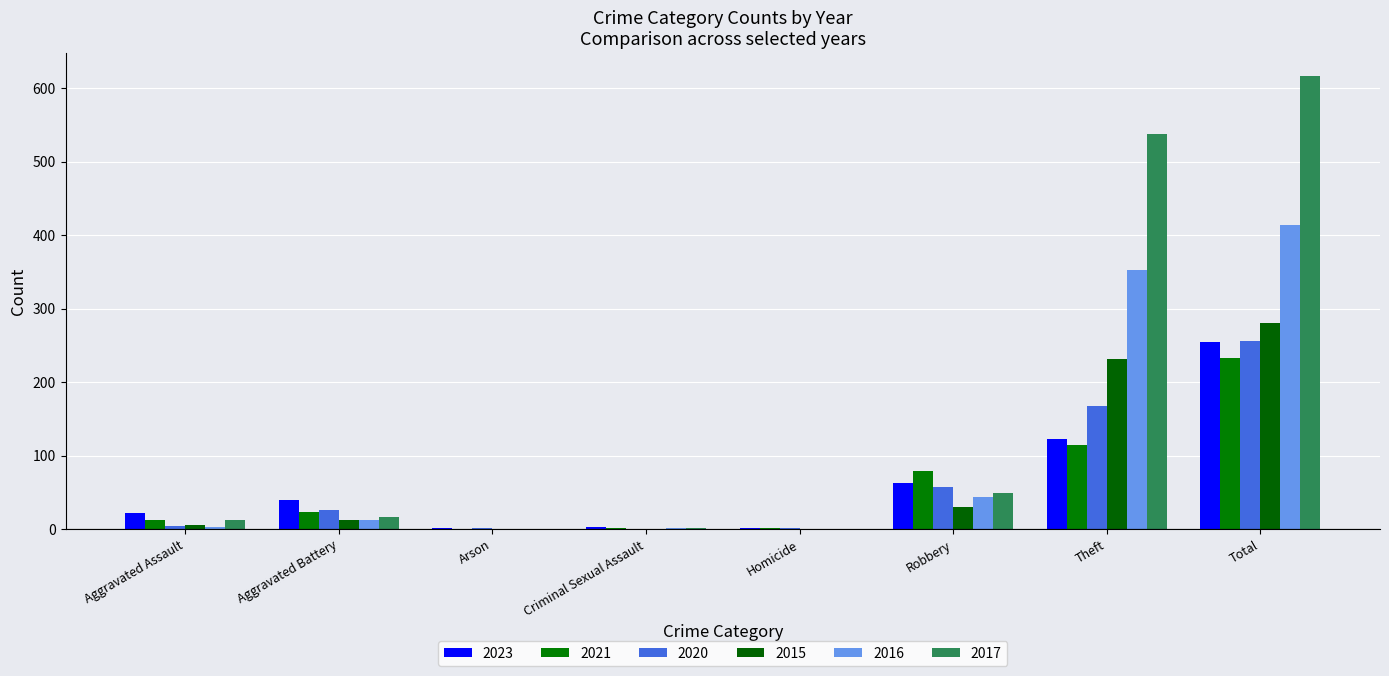

Are the bars horizontal?

No